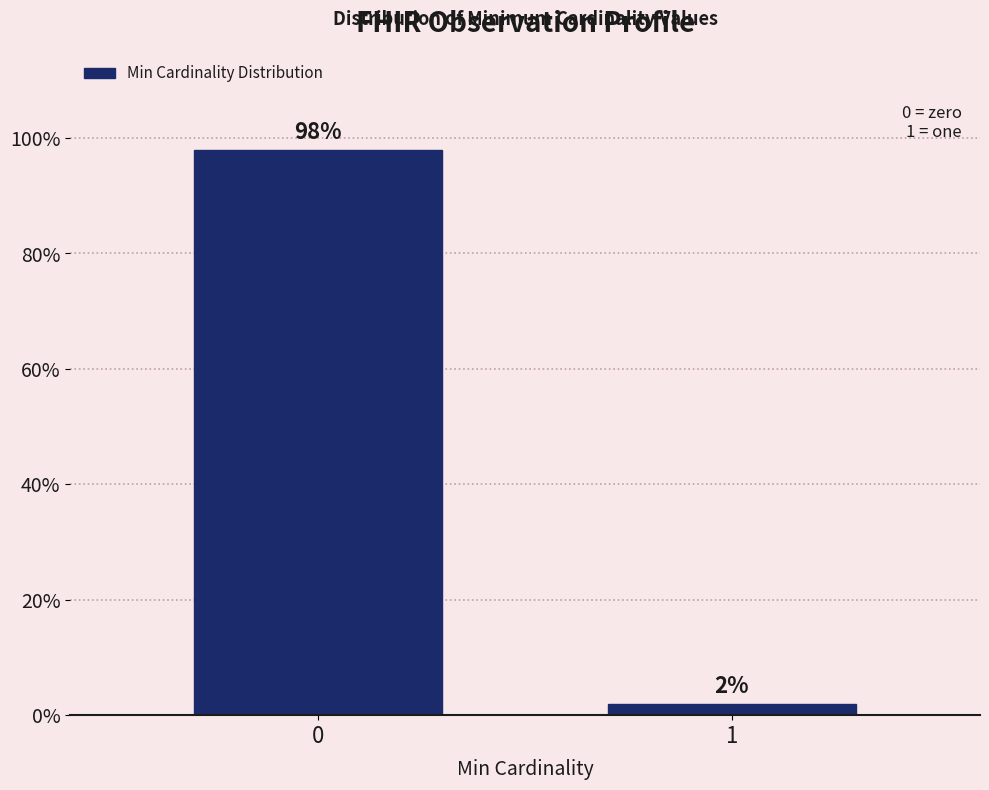

Reading left to right, extract all data points from this chart.

98	2